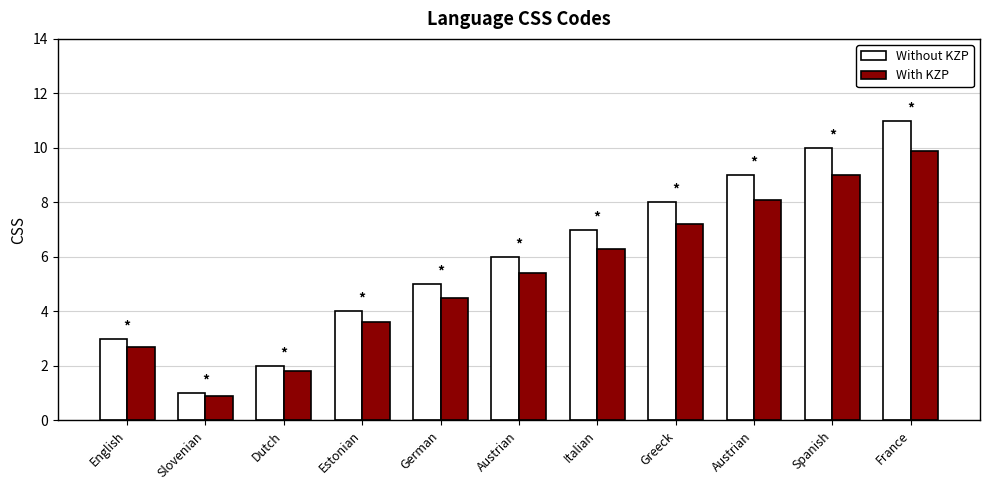

How many data points in With KZP are less than 5?

5